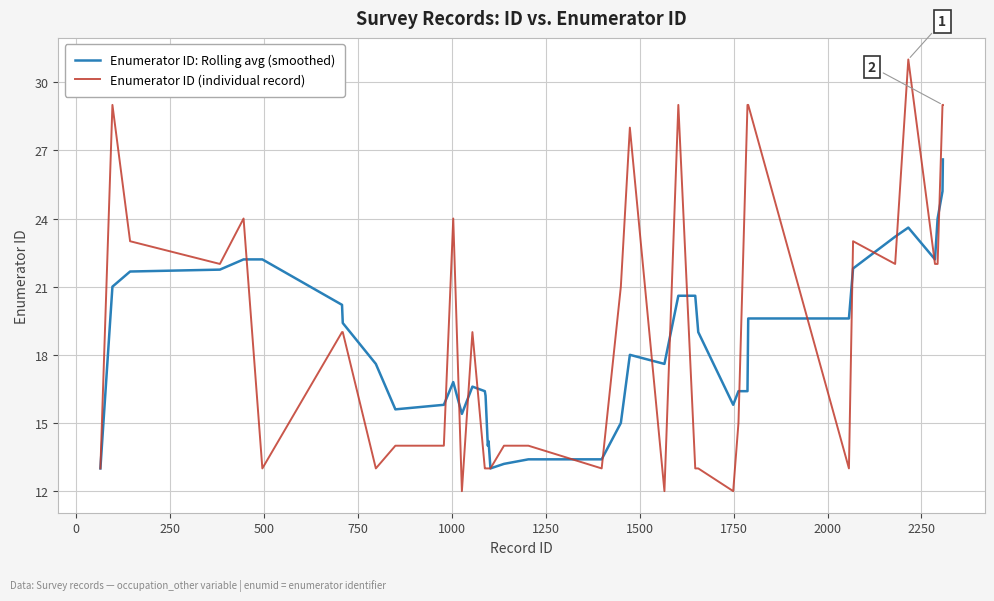

What is the maximum value for Enumerator ID: Rolling avg (smoothed)?

26.6